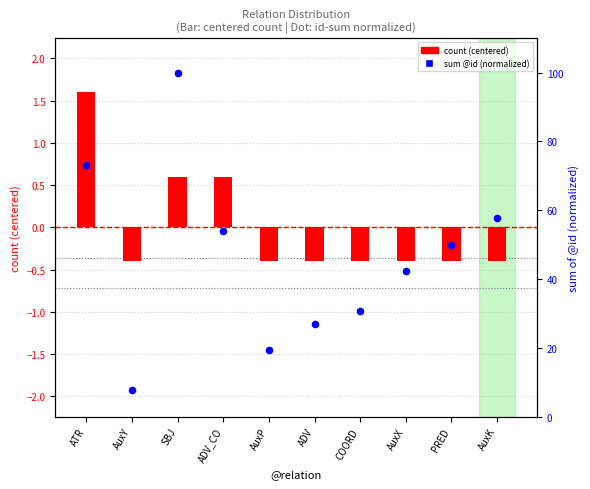

Which series has the largest total across all categories?

sum @id (normalized)